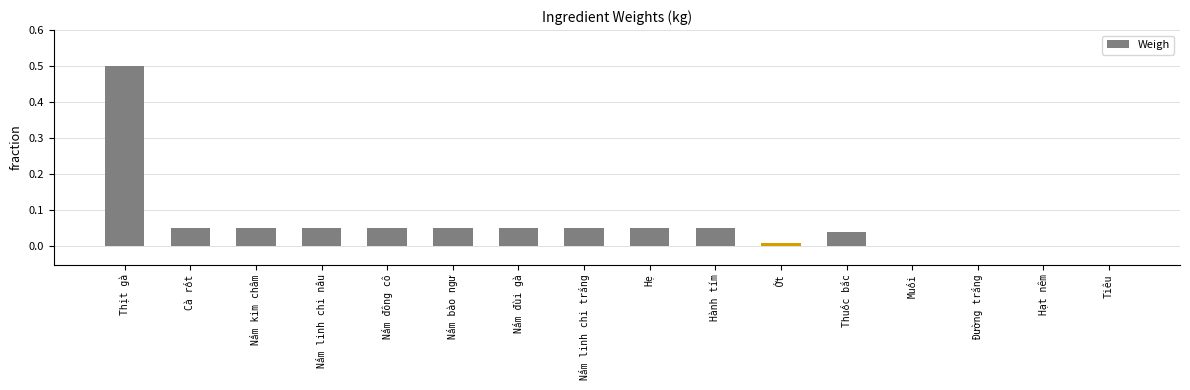

Count the number of categories in the chart.

16